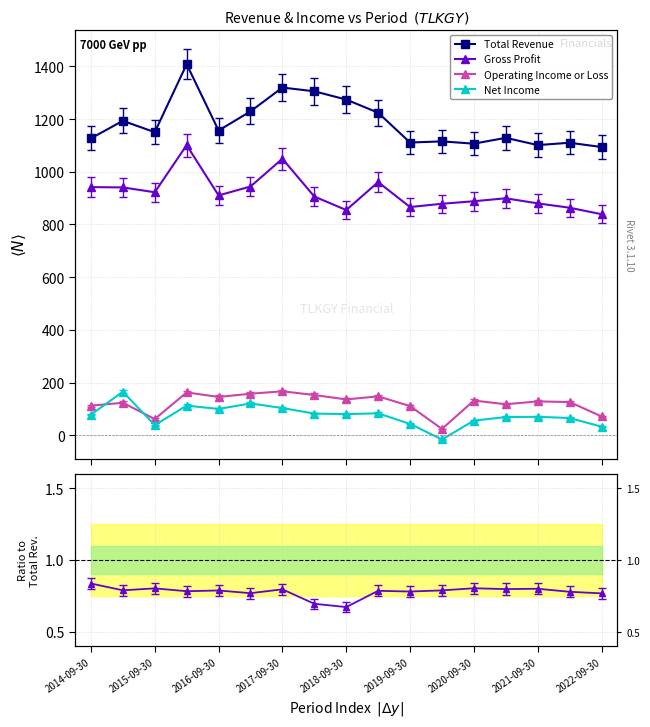

How many data points in Net Income are above 0?

16